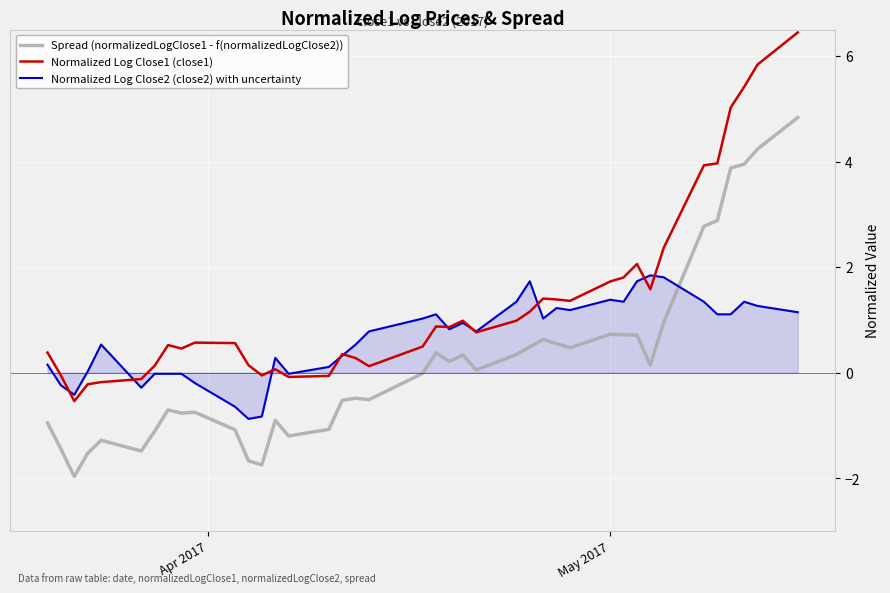

Which series has the largest range (max minus min)?

Normalized Log Close1 (close1)